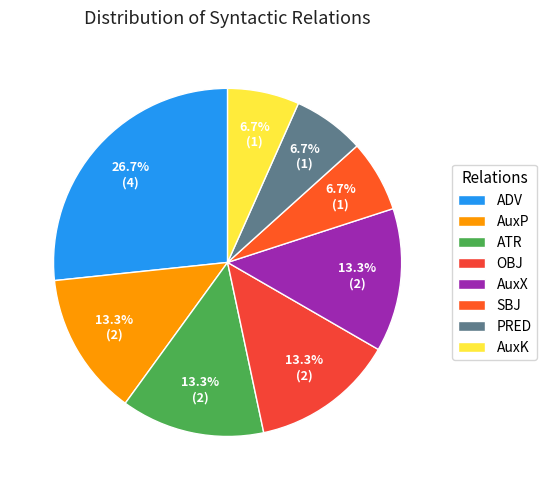

How many slices are in this pie chart?

8